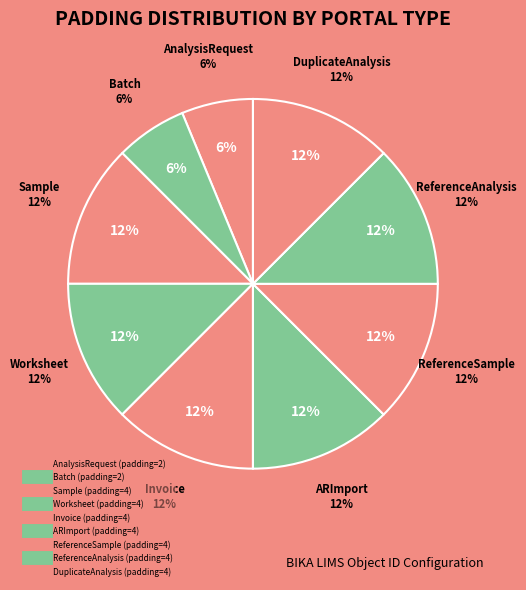

Is there any slice that represents more than half of the pie?

No